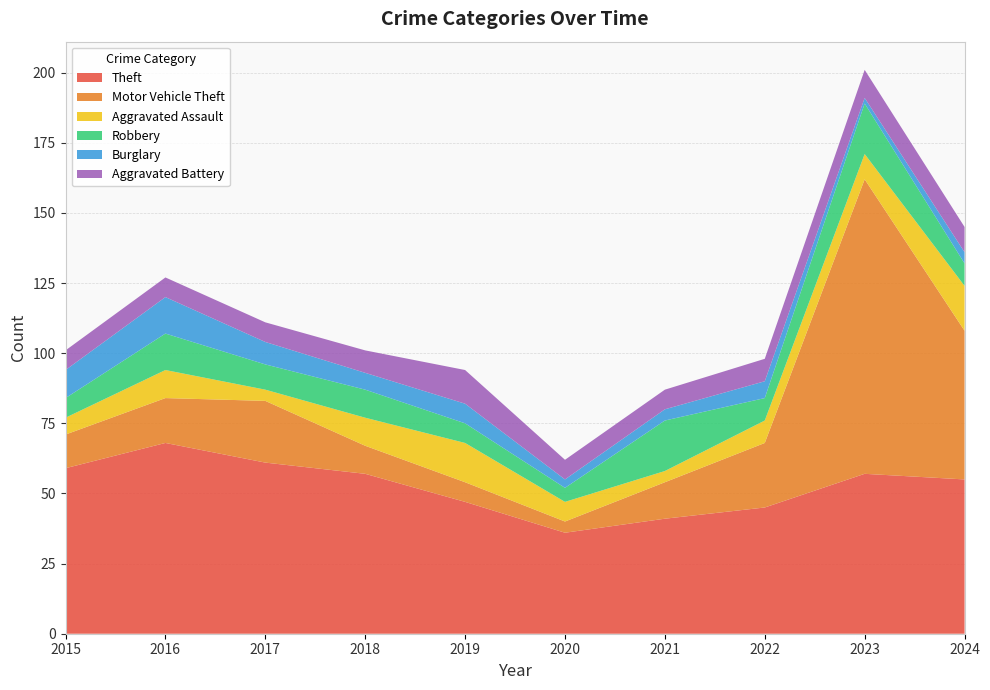

Reading left to right, what are all the values shown in this chart?

Theft: 2015=59	2016=68	2017=61	2018=57	2019=47	2020=36	2021=41	2022=45	2023=57	2024=55
Motor Vehicle Theft: 2015=12	2016=16	2017=22	2018=10	2019=7	2020=4	2021=13	2022=23	2023=105	2024=53
Aggravated Assault: 2015=6	2016=10	2017=4	2018=10	2019=14	2020=7	2021=4	2022=8	2023=9	2024=16
Robbery: 2015=7	2016=13	2017=9	2018=10	2019=7	2020=5	2021=18	2022=8	2023=18	2024=8
Burglary: 2015=10	2016=13	2017=8	2018=6	2019=7	2020=3	2021=4	2022=6	2023=2	2024=4
Aggravated Battery: 2015=7	2016=7	2017=7	2018=8	2019=12	2020=7	2021=7	2022=8	2023=10	2024=9